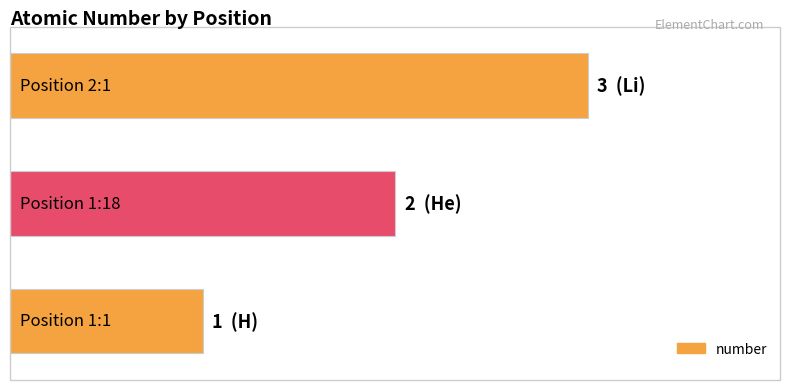

Does the chart contain any negative values?

No